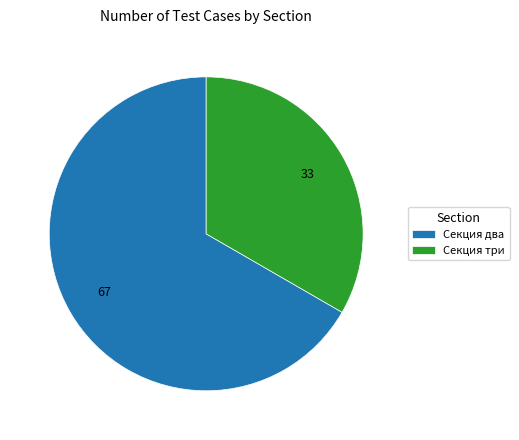

True or false: Секция два accounts for 58% of the total.

False